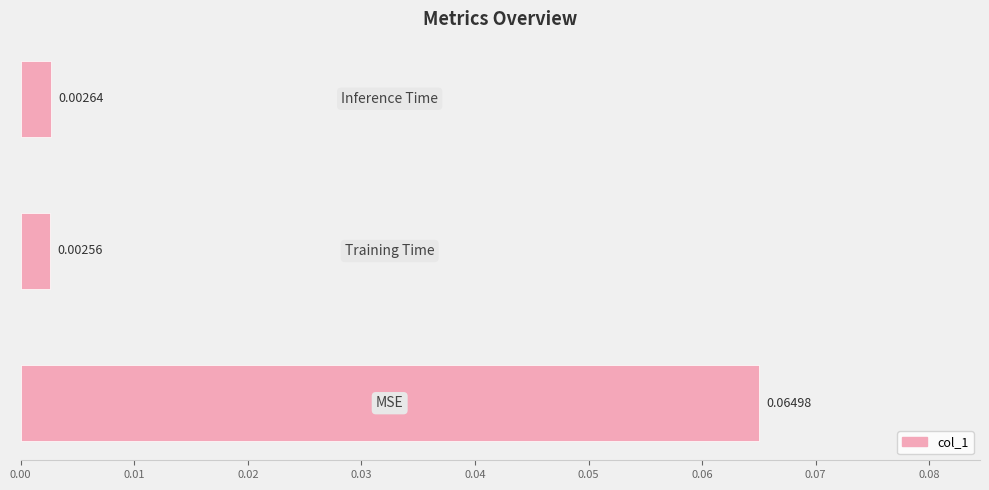

Are the bars horizontal?

Yes